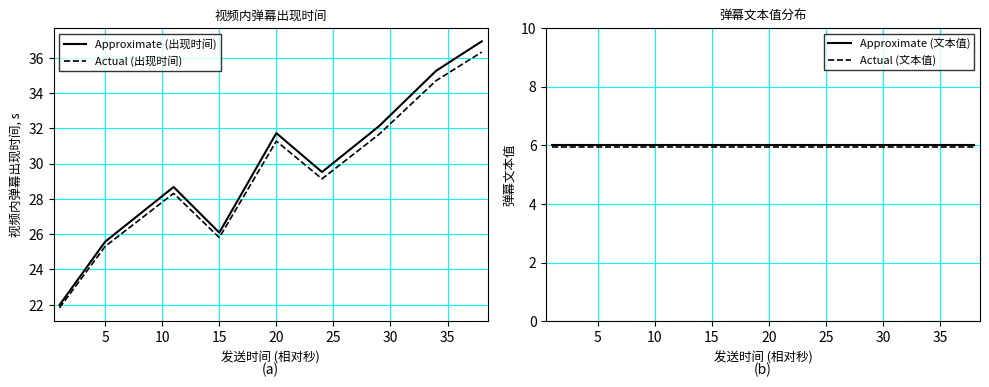

True or false: Approximate (文本值) and Actual (文本值) cross at least once.

False